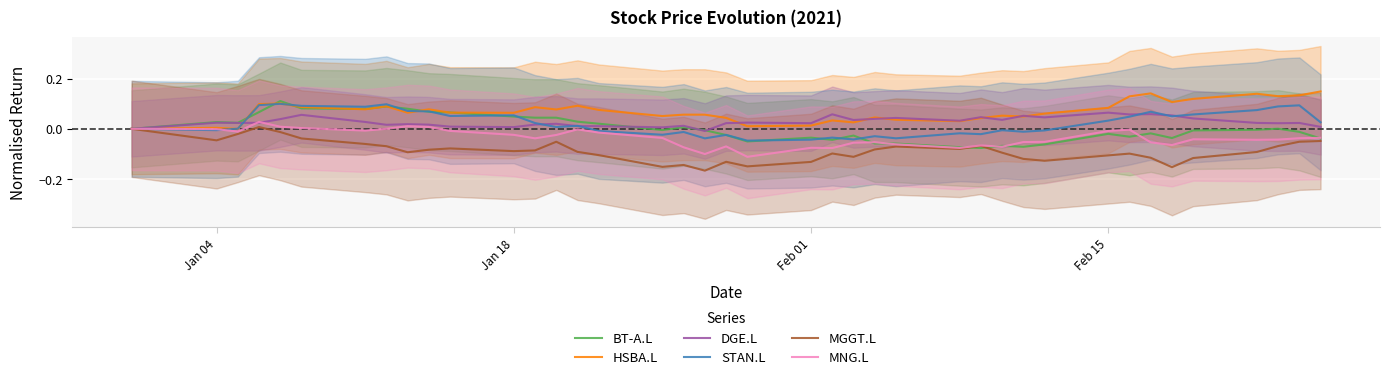

Is it true that DGE.L equals 0.0 at Jan 18?

True